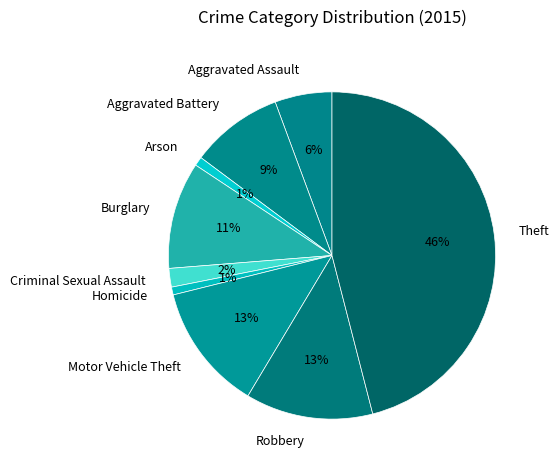

How many segments does this pie chart have?

9